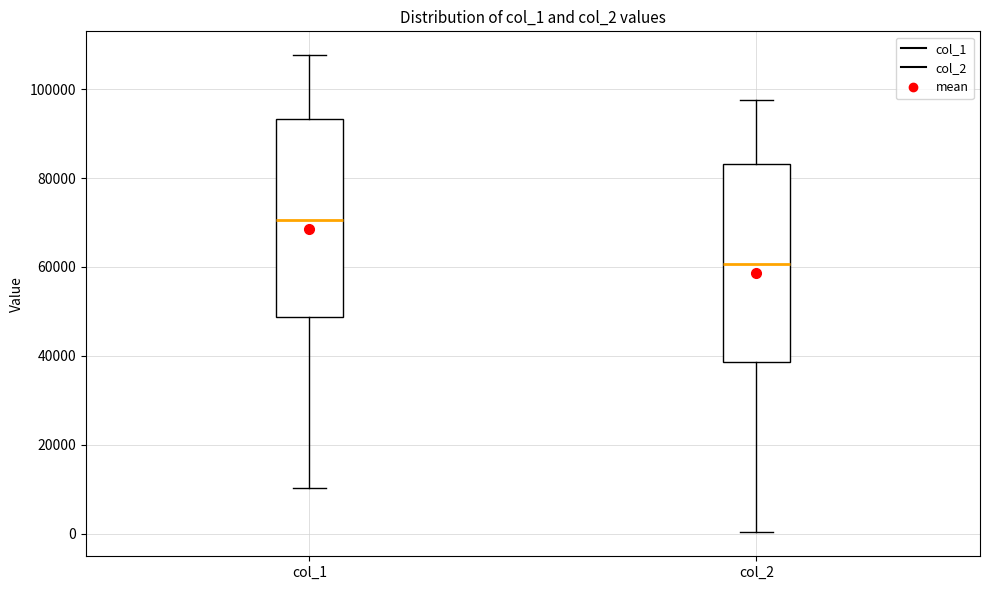

Where does the median line of the box for col_2 sit on the y-axis? The values are not printed on the chart, so give them approximately, as read against the axis.

60000